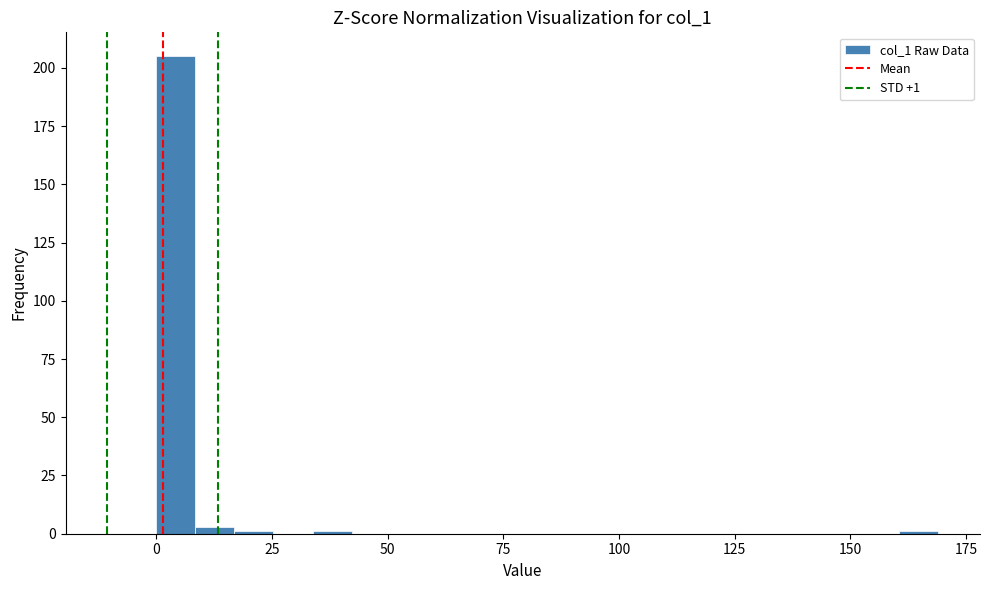

Around what value on the x-axis is the tallest bar? Give the approximate position of its centre, as read against the axis.

5